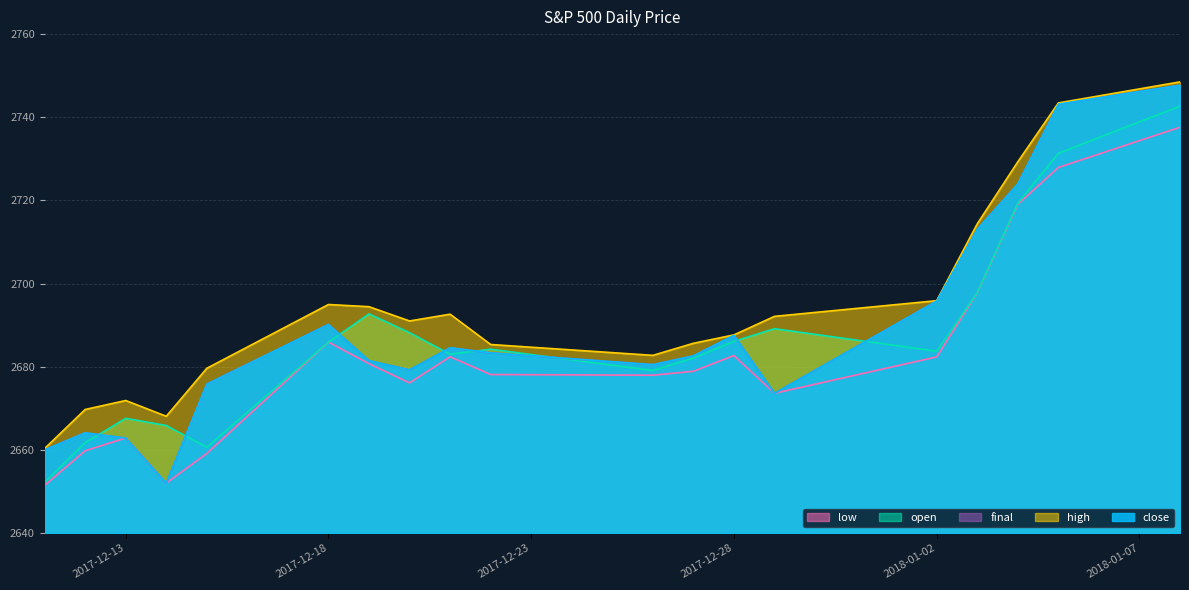

At which category does the chart reach its peak across all series?

2018-01-08